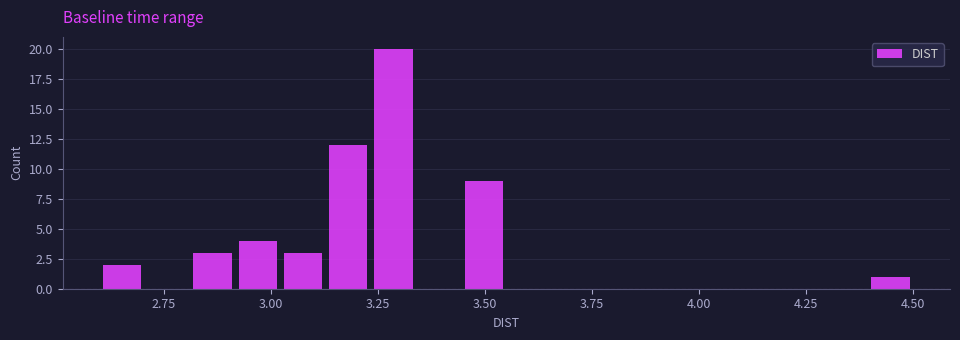

Around what value on the x-axis is the tallest bar? Give the approximate position of its centre, as read against the axis.

3.30